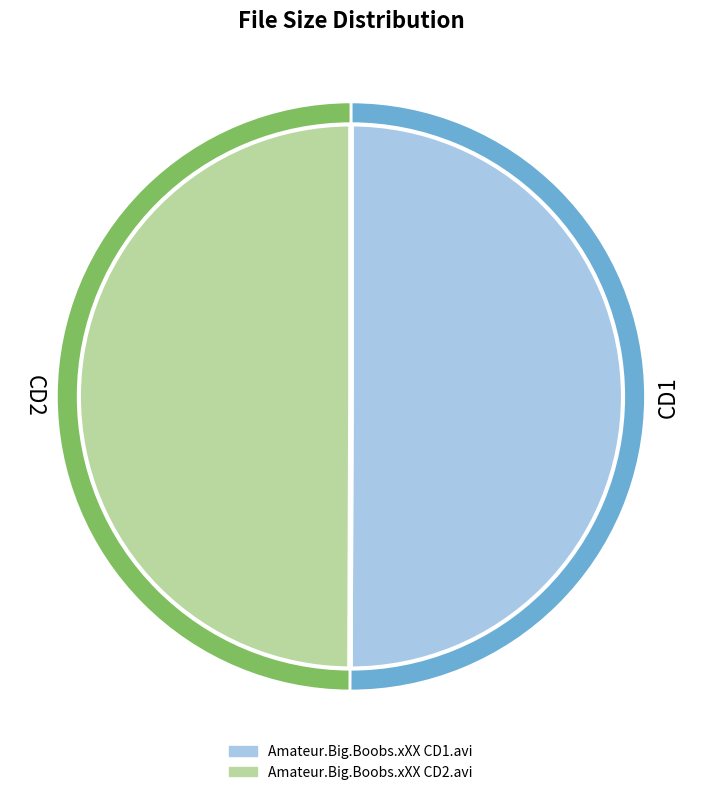

What percentage is the Amateur.Big.Boobs.xXX CD1.avi slice, to the nearest percent?

50%